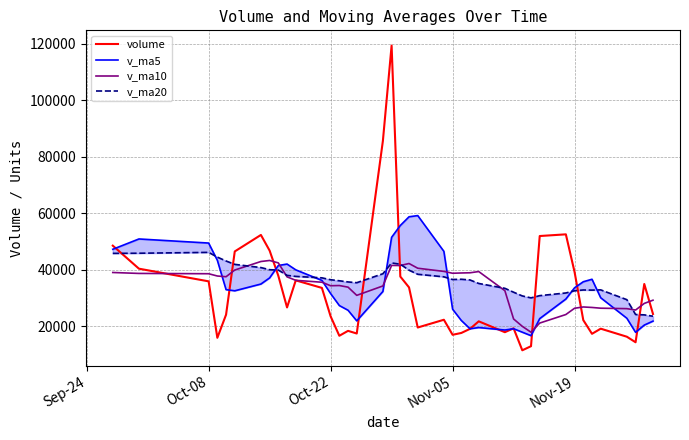

How many lines are shown in the chart?

4